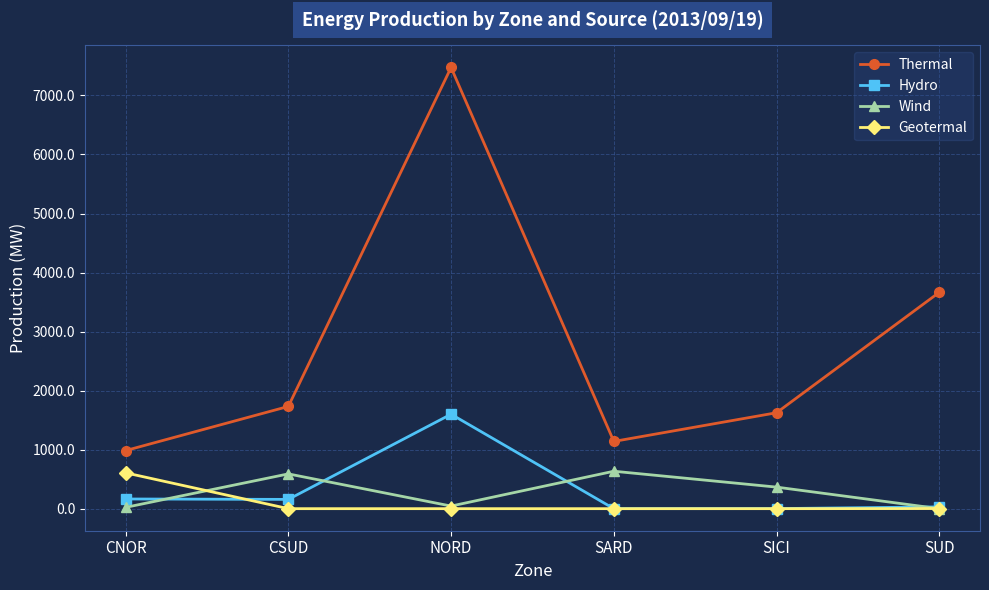

At which label does Thermal reach its peak?

NORD